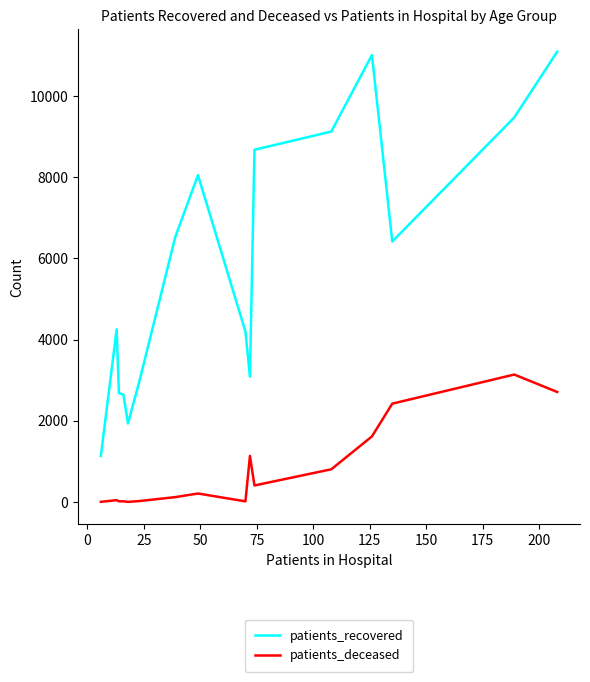

Rank the series by their maximum value, from lowest to highest.

patients_deceased, patients_recovered